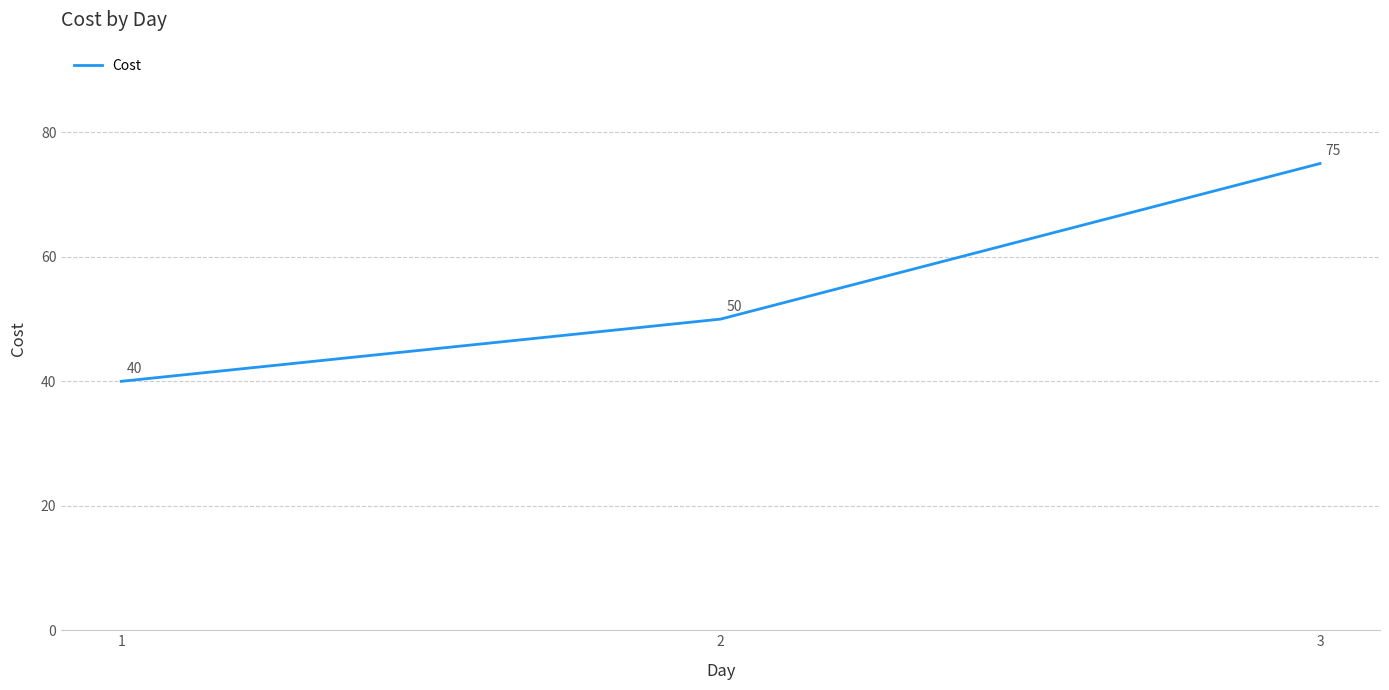

Reading left to right, list all the values displayed in this chart.

1=40	2=50	3=75